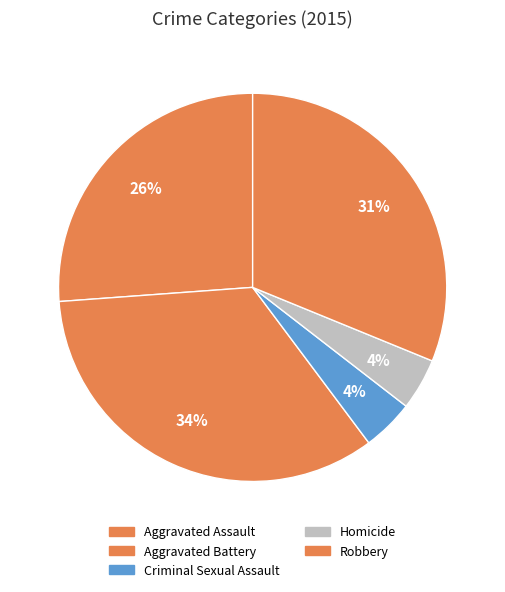

How many slices are in this pie chart?

5